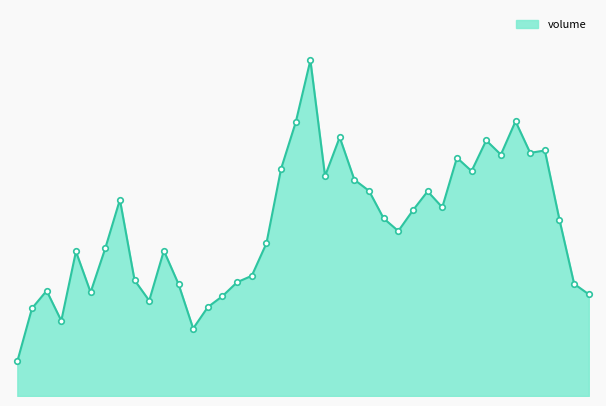

What is the maximum value shown in the chart?

4626